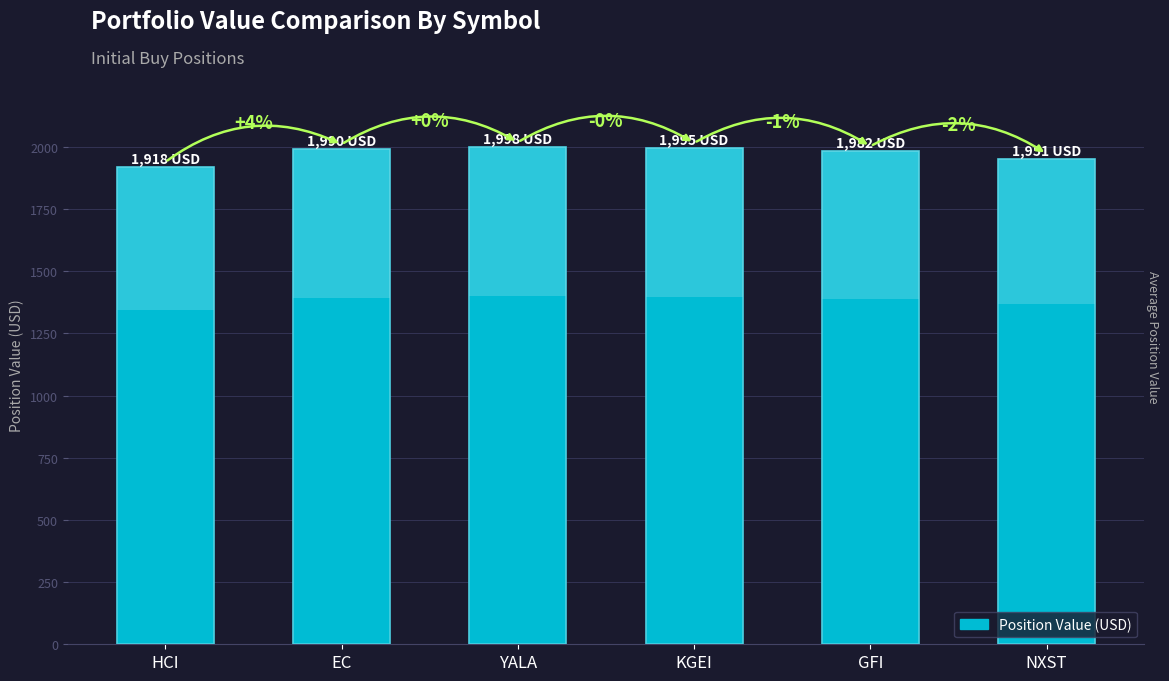

List the labels in order of value, largest first.

YALA, KGEI, EC, GFI, NXST, HCI